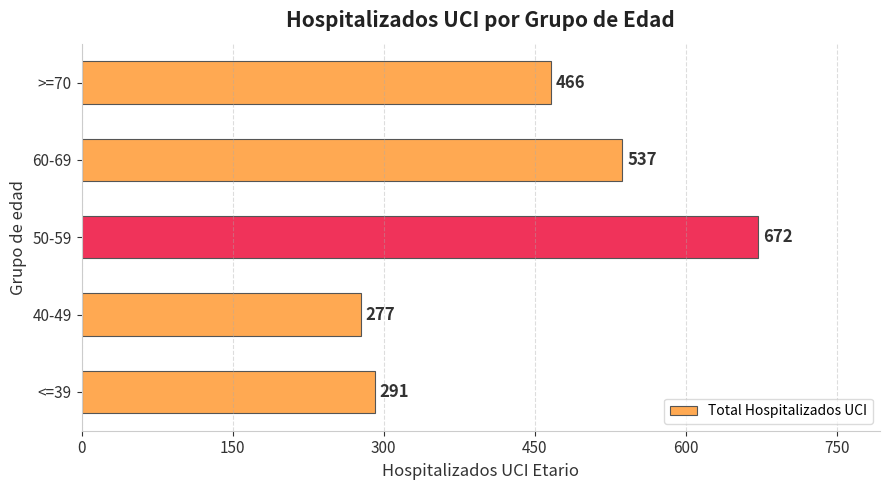

How many distinct data groups are displayed?

1